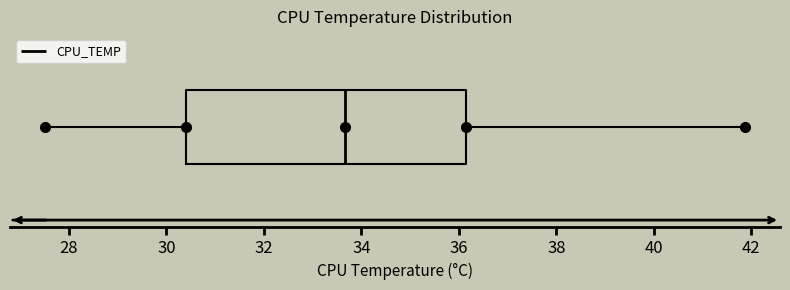

Where does the left whisker of the box end on the x-axis? The values are not printed on the chart, so give them approximately, as read against the axis.

27.6